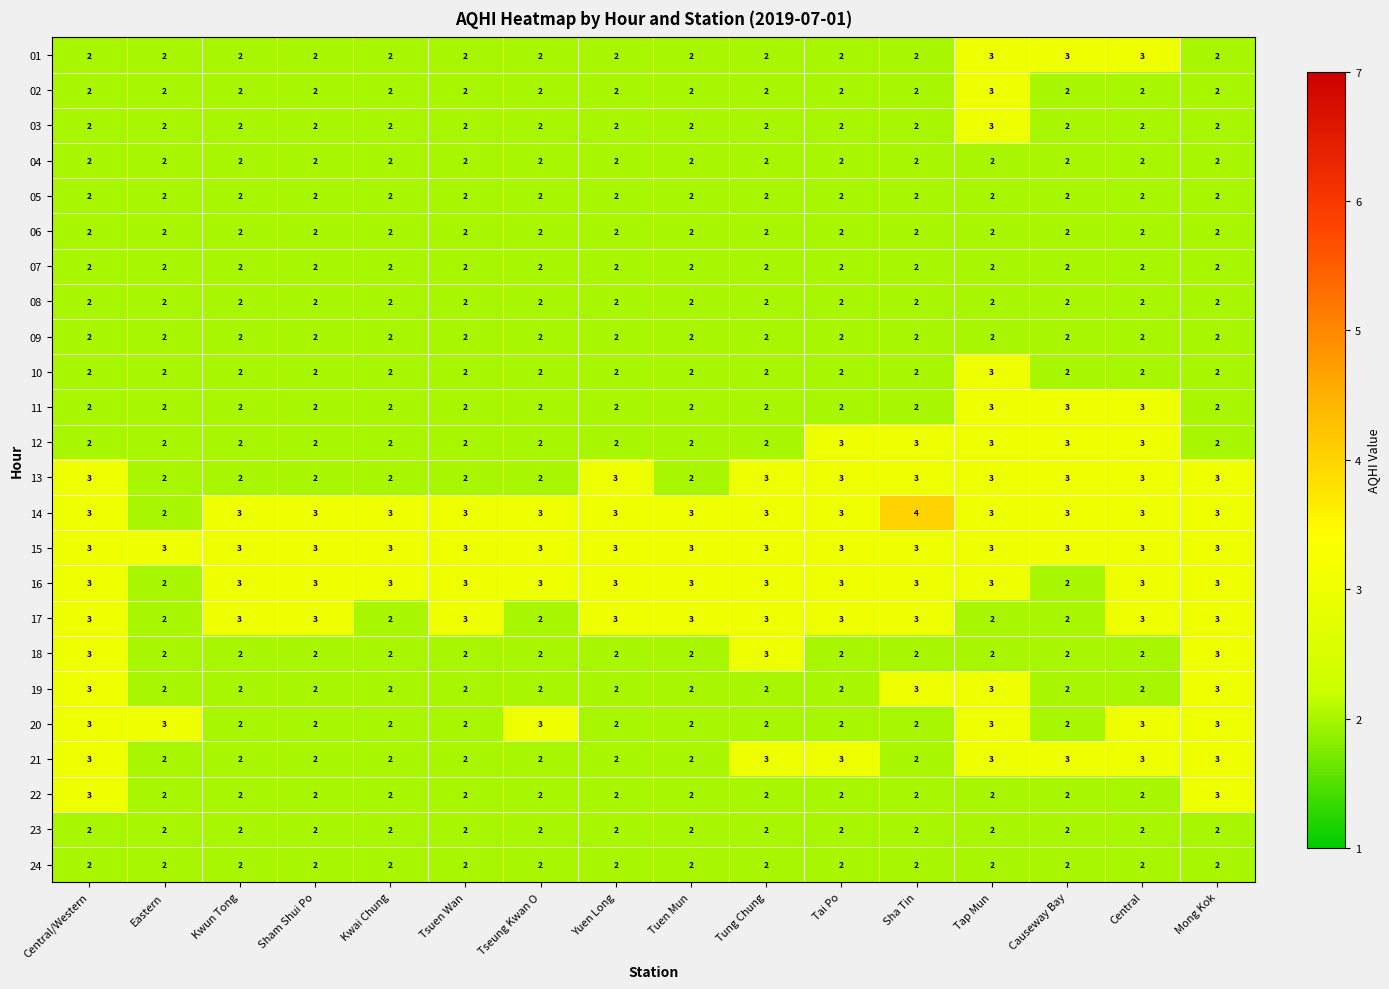

Count the 20 values in the range 2 to 3.

16